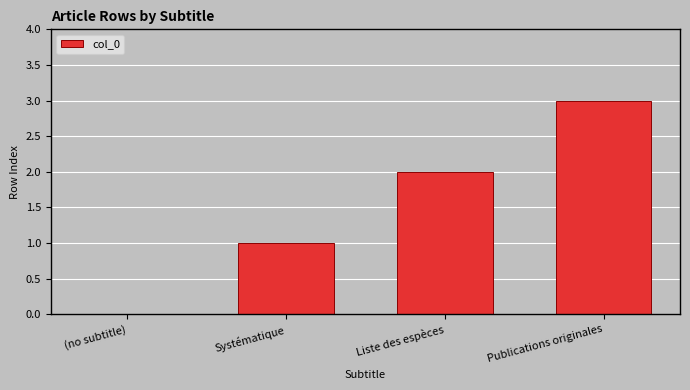

Reading left to right, what are all the values shown in this chart?

(no subtitle)=0	Systématique=1	Liste des espèces=2	Publications originales=3